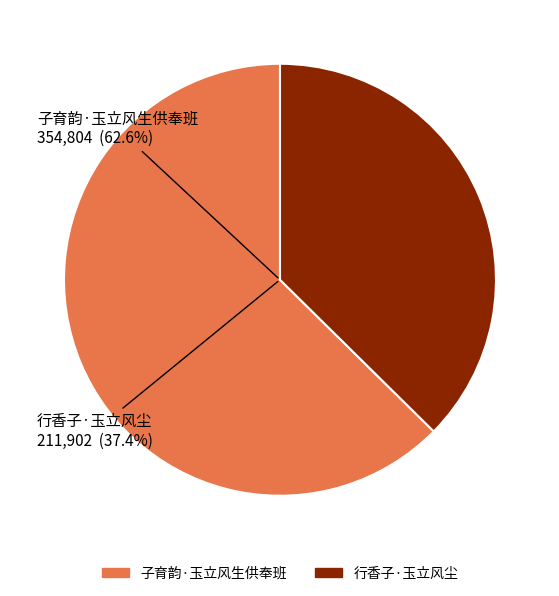

Which category has the biggest portion of the pie?

子育韵·玉立风生供奉班